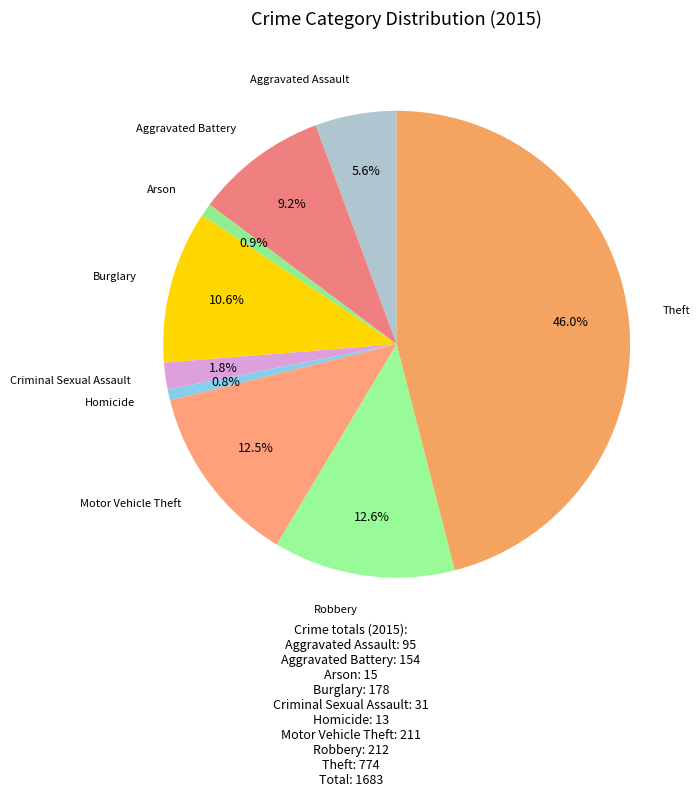

Does any single category account for the majority?

No